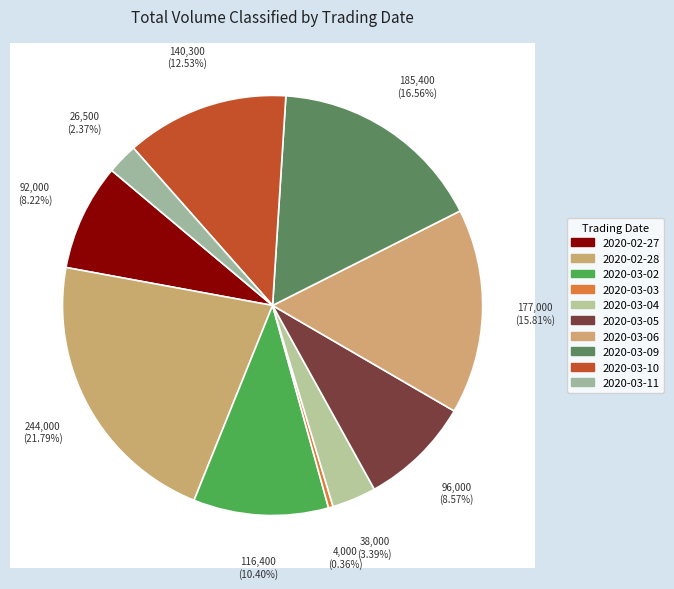

Rank the categories by value from highest to lowest.

2020-02-28, 2020-03-09, 2020-03-06, 2020-03-10, 2020-03-02, 2020-03-05, 2020-02-27, 2020-03-04, 2020-03-11, 2020-03-03